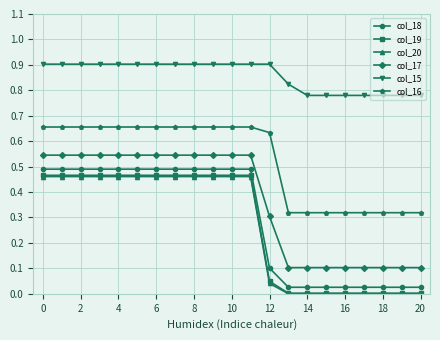

True or false: col_18 and col_16 intersect in this chart.

False